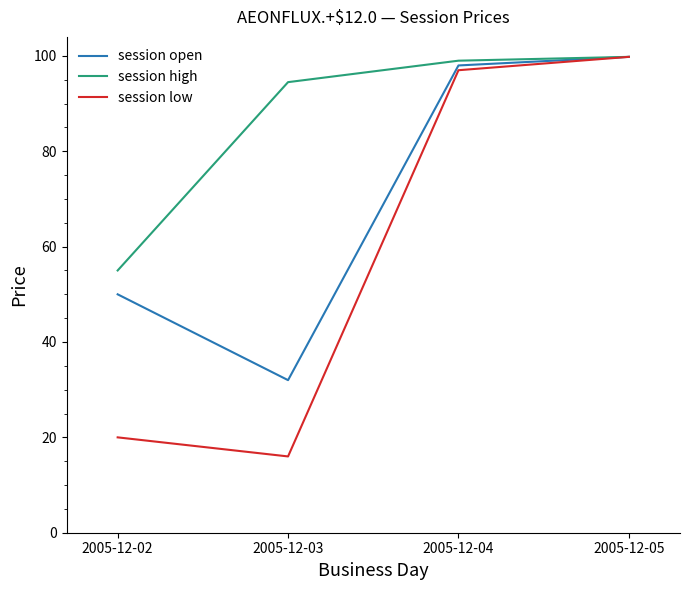

What are all the series names shown in the legend?

session open, session high, session low